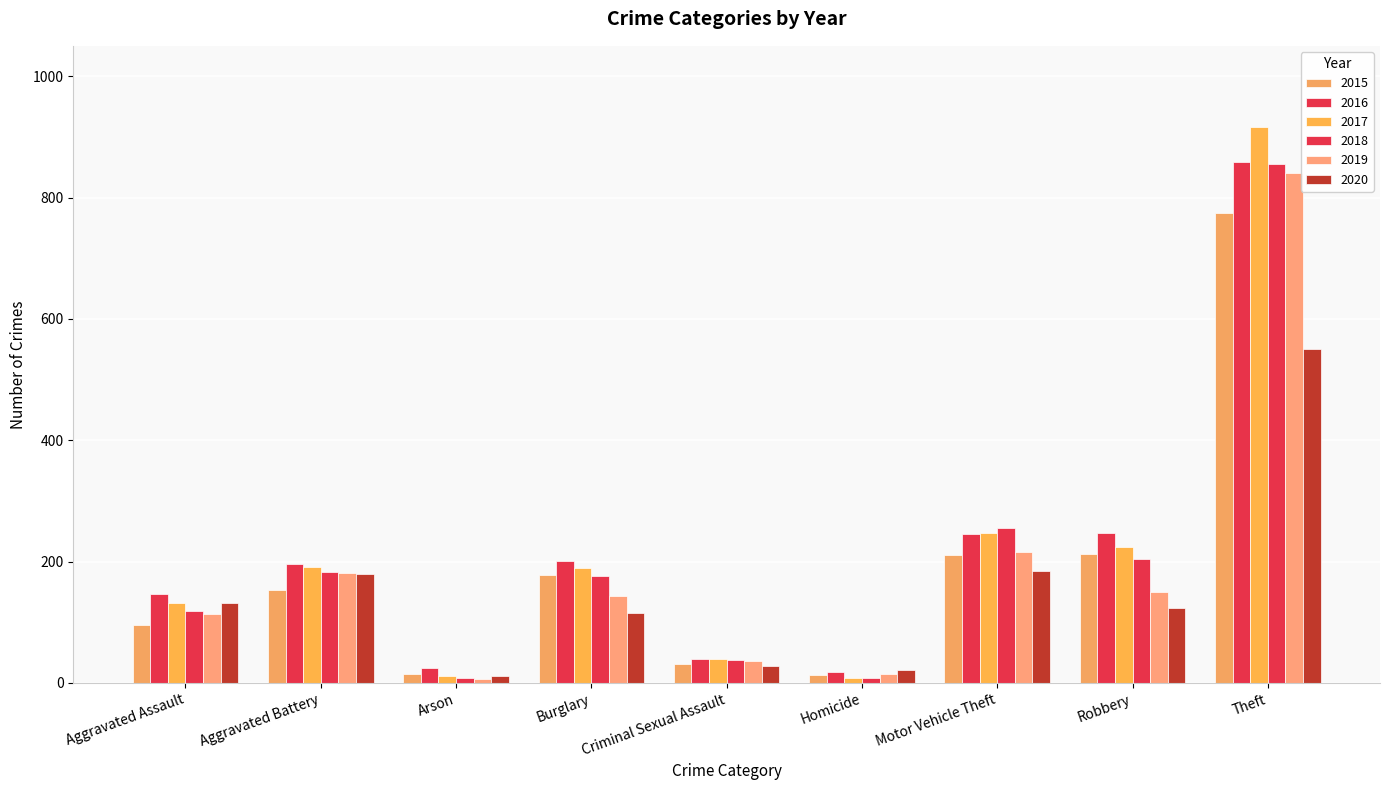

Is the value of 2020 at Aggravated Assault greater than the value of 2018 at Motor Vehicle Theft?

No